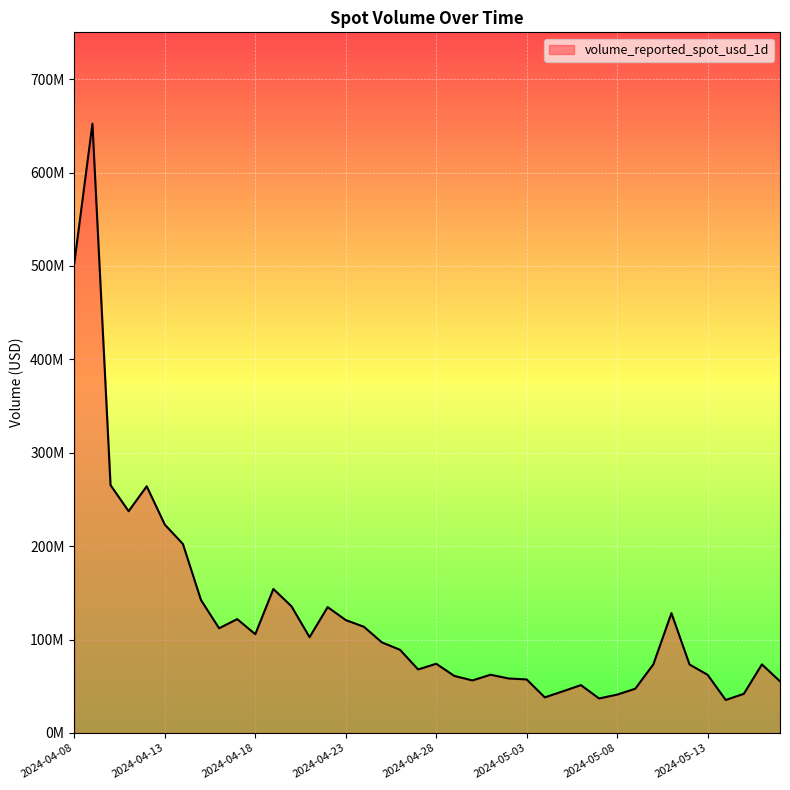

True or false: there are more than 2 points higher than both neighbors.

True